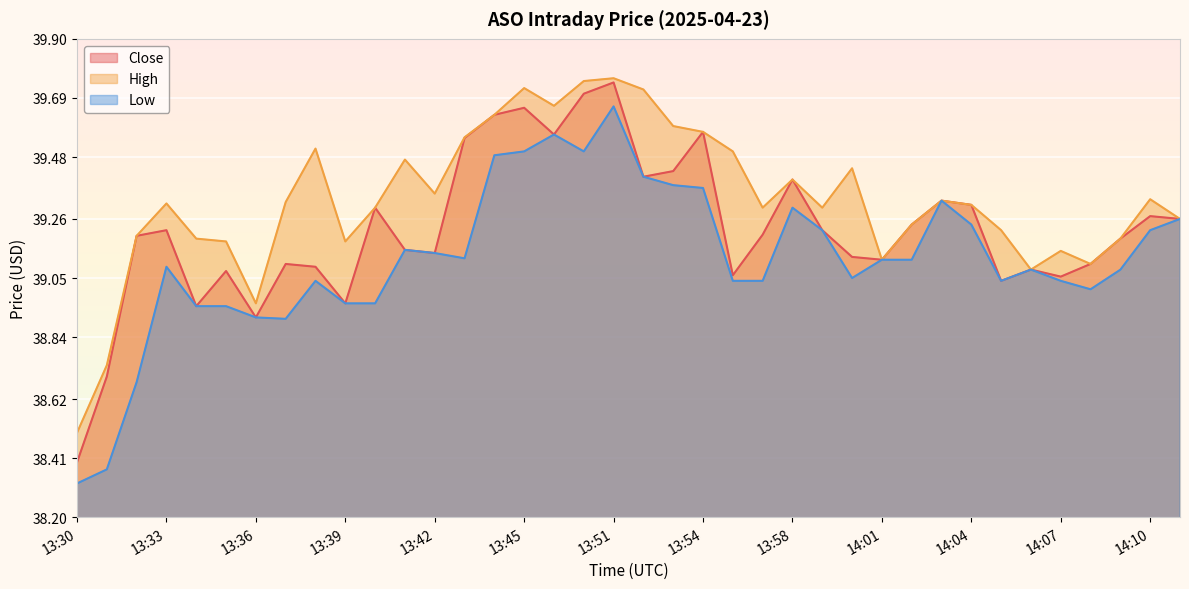

What is the sum of all Close values?

1490.4